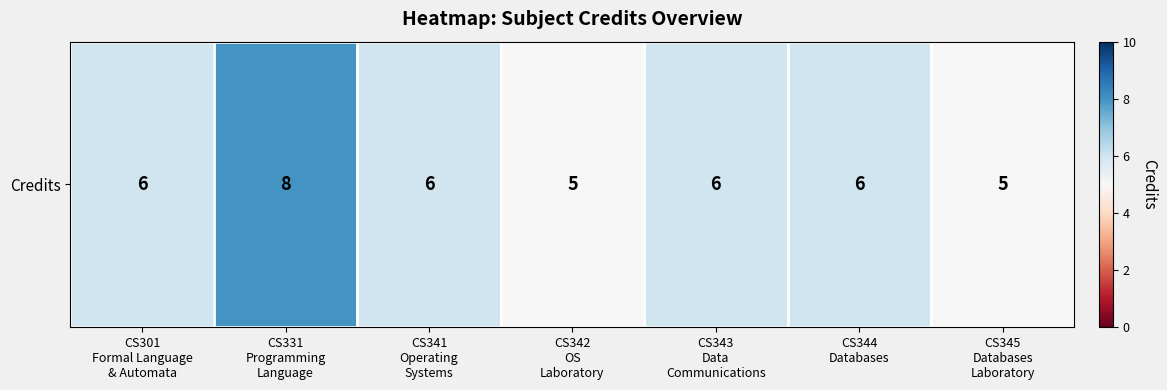

List the labels in order of value, smallest first.

CS342
OS
Laboratory, CS345
Databases
Laboratory, CS301
Formal Language
& Automata, CS341
Operating
Systems, CS343
Data
Communications, CS344
Databases, CS331
Programming
Language